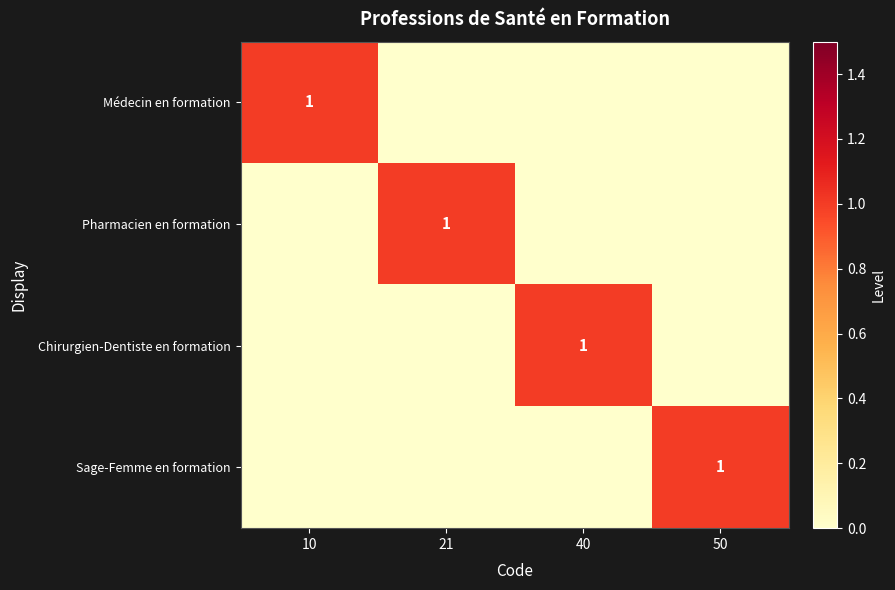

At how many categories does at least one series exceed 0?

4